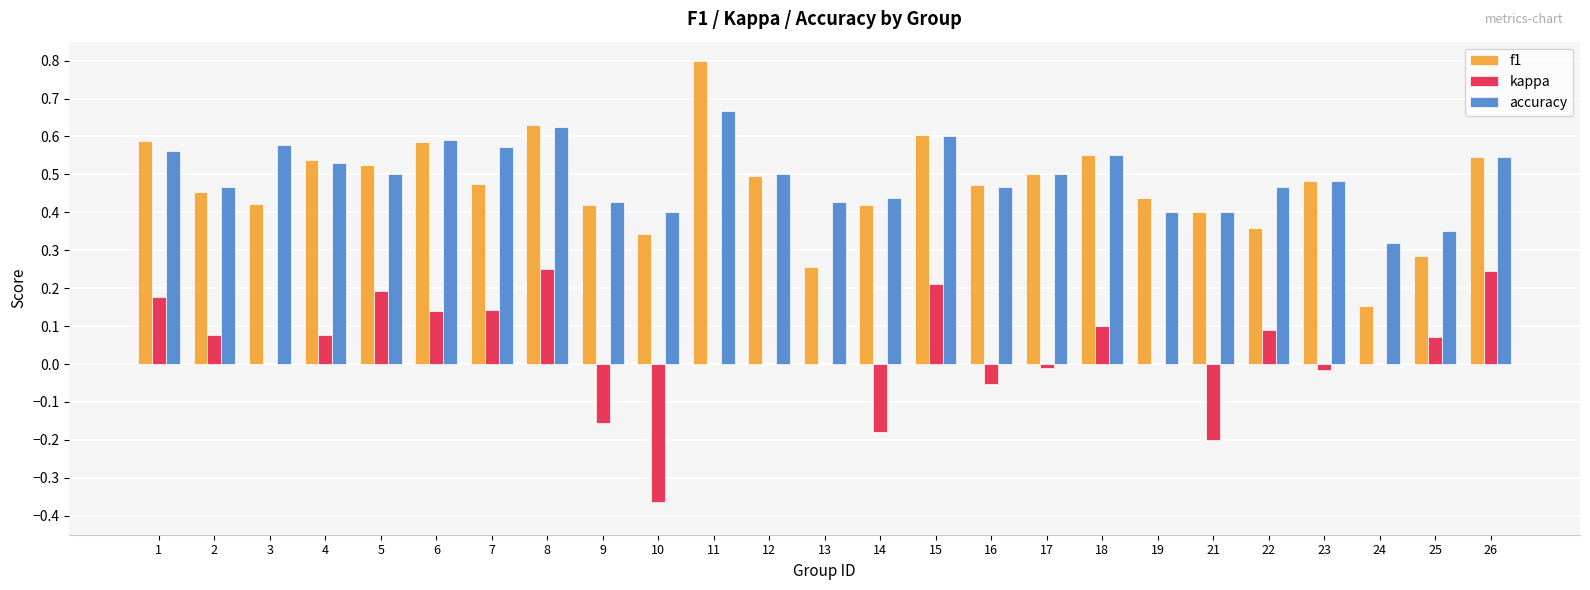

How many groups of bars are there?

25